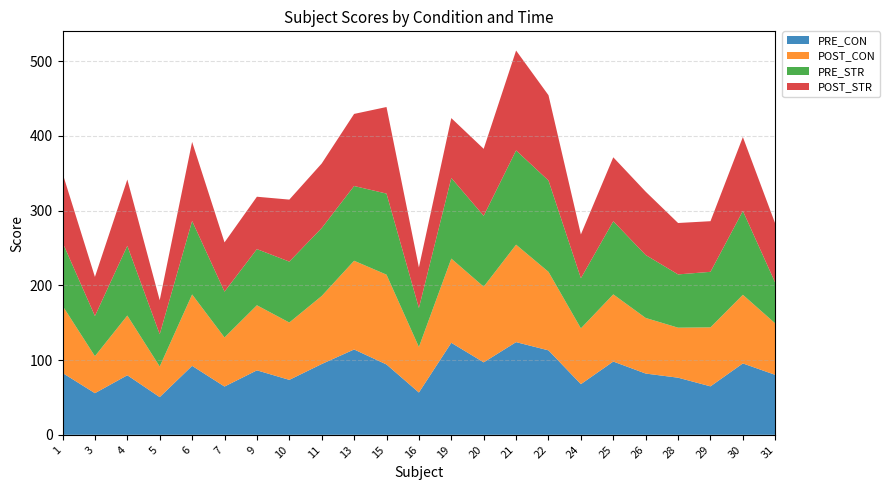

Reading right to left, what are all the values shown in this chart?

PRE_CON: 80.2	95.5	64.9	76.5	82.0	98.1	67.8	113.0	124.1	97.0	123.2	56.6	94.2	114.2	94.8	73.5	86.3	64.6	92.3	50.5	79.7	55.7	82.8
POST_CON: 68.9	91.9	79.0	67.0	74.4	89.9	74.7	105.1	130.4	101.3	112.7	60.9	120.2	118.8	91.1	76.8	87.1	65.7	95.6	41.0	79.9	49.5	90.0
PRE_STR: 54.3	112.2	74.3	71.3	84.2	97.9	67.1	122.2	126.2	94.9	107.9	52.2	108.5	100.0	90.9	81.5	75.2	61.3	98.4	43.2	93.3	53.8	84.7
POST_STR: 79.1	98.9	67.8	68.8	84.8	85.6	58.6	114.2	133.7	89.7	80.1	54.4	115.9	96.5	86.4	83.0	70.1	65.9	105.8	45.5	88.8	52.4	92.7